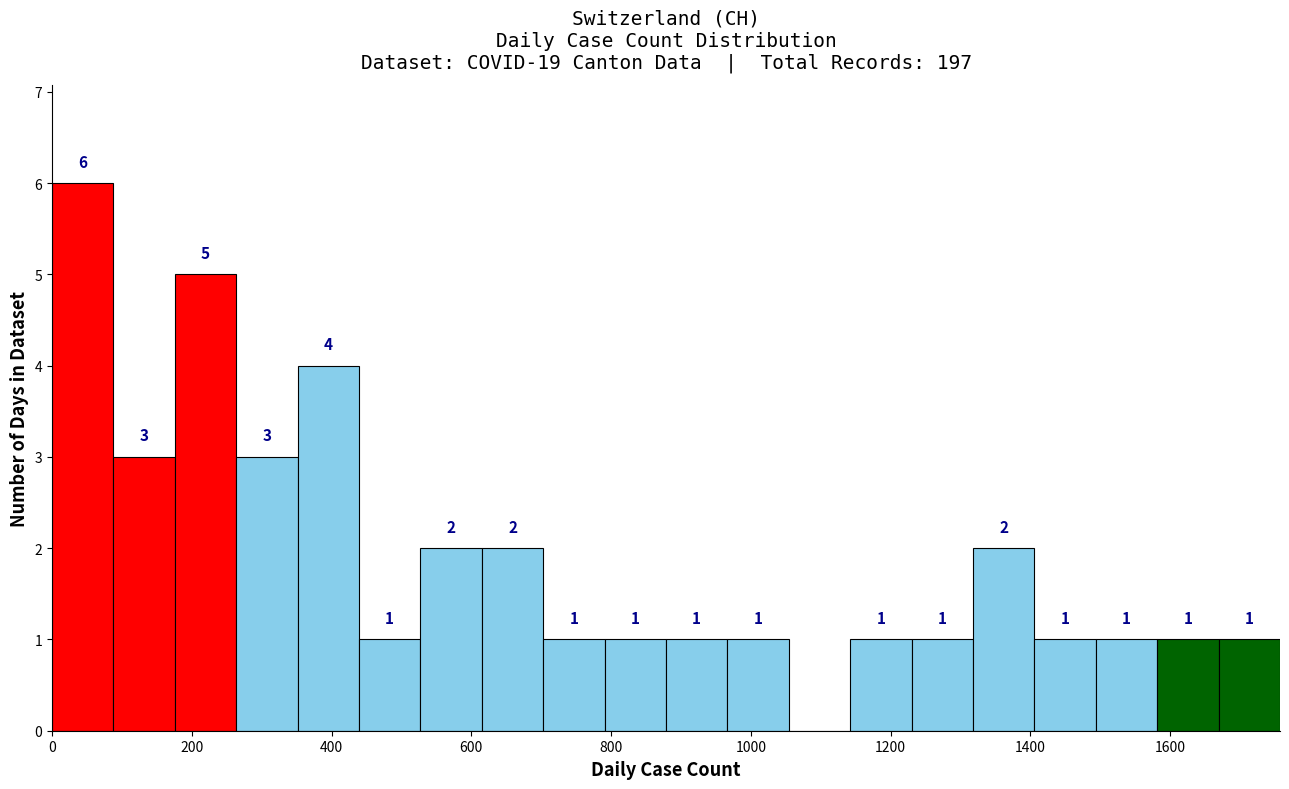

Which range on the x-axis has the tallest bar?

0 to 80